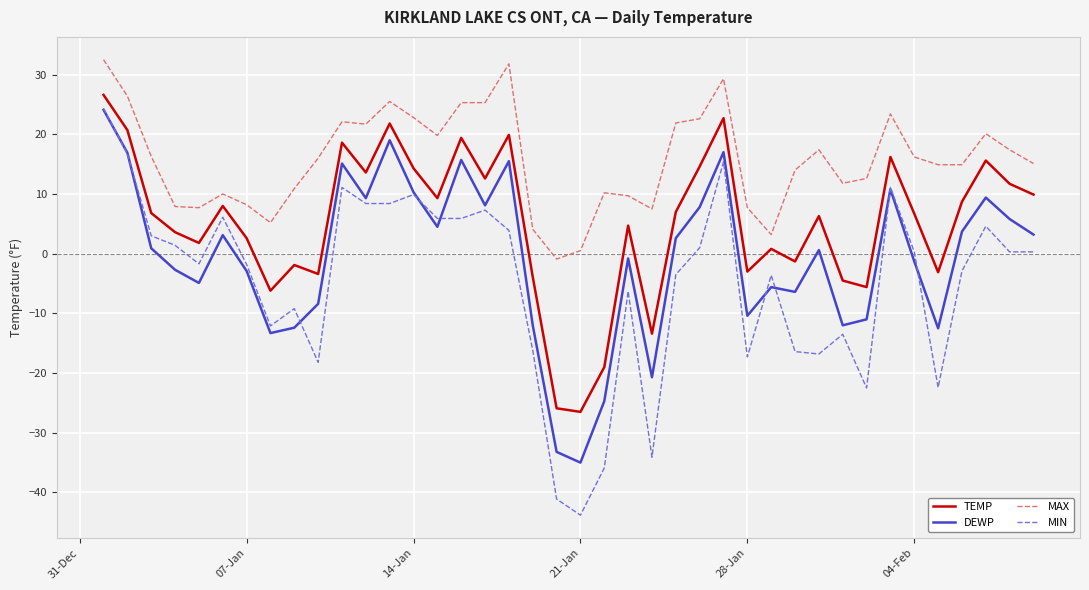

Which series has the largest total across all categories?

MAX